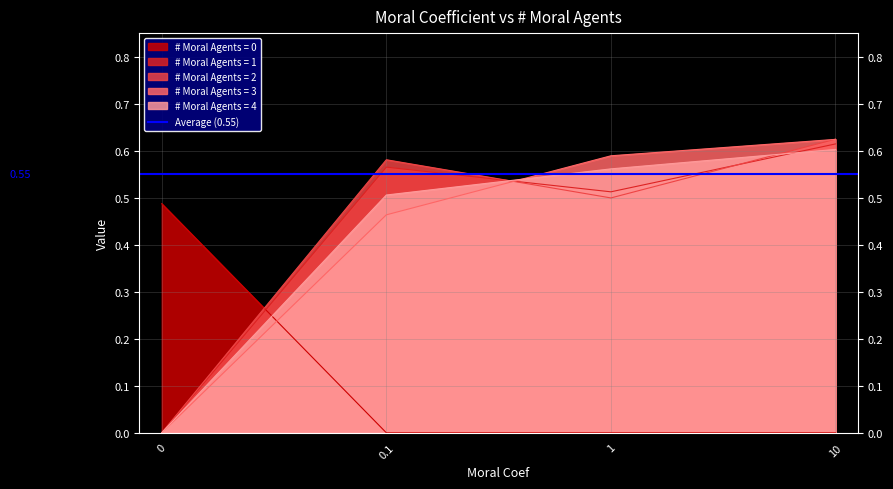

Reading left to right, list all the values displayed in this chart.

0: 0=0.5	0.1=0.0	1=0.0	10=0.0
1: 0=0.0	0.1=0.6	1=0.5	10=0.6
2: 0=0.0	0.1=0.6	1=0.5	10=0.6
3: 0=0.0	0.1=0.5	1=0.6	10=0.6
4: 0=0.0	0.1=0.5	1=0.6	10=0.6